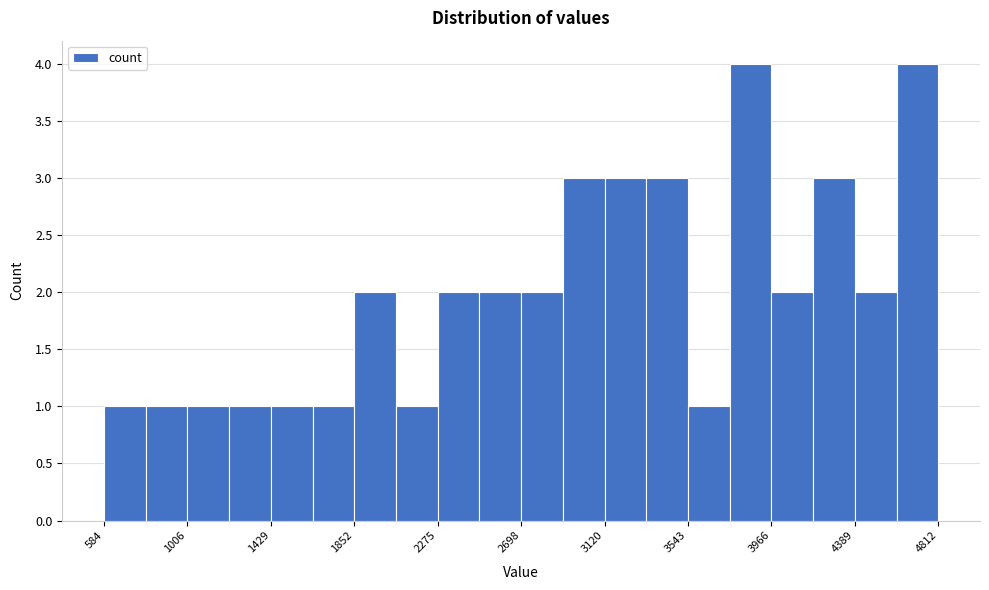

Reading left to right, transcribe this chart: for each bar, give the range it covers on the x-axis and its height. Neither the bar edges nor the heights are printed on the chart, so give them approximately, as read against the axes.

600 to 800: 1
800 to 1000: 1
1000 to 1200: 1
1200 to 1450: 1
1450 to 1650: 1
1650 to 1850: 1
1850 to 2050: 2
2050 to 2300: 1
2300 to 2500: 2
2500 to 2700: 2
2700 to 2900: 2
2900 to 3100: 3
3100 to 3350: 3
3350 to 3550: 3
3550 to 3750: 1
3750 to 3950: 4
3950 to 4200: 2
4200 to 4400: 3
4400 to 4600: 2
4600 to 4800: 4